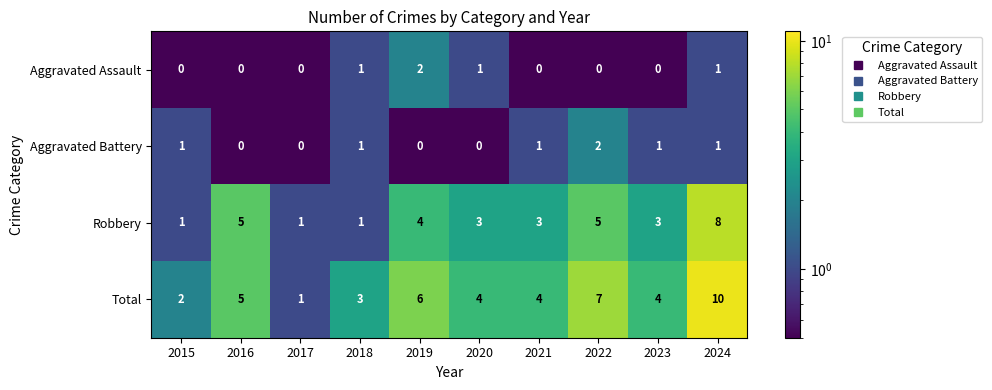

How many distinct data groups are displayed?

4